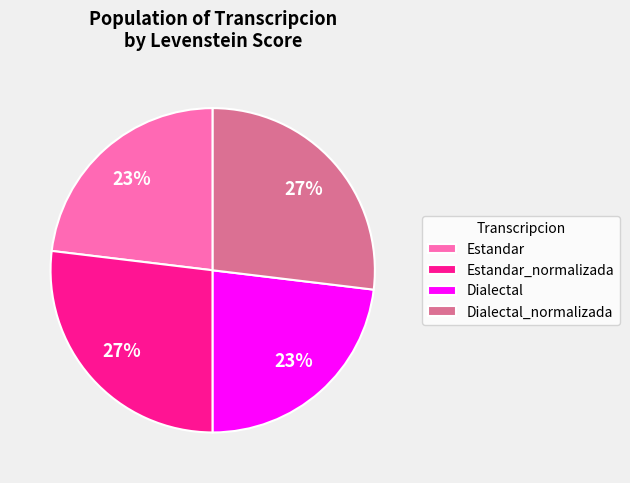

Is Estandar the majority of the pie?

No